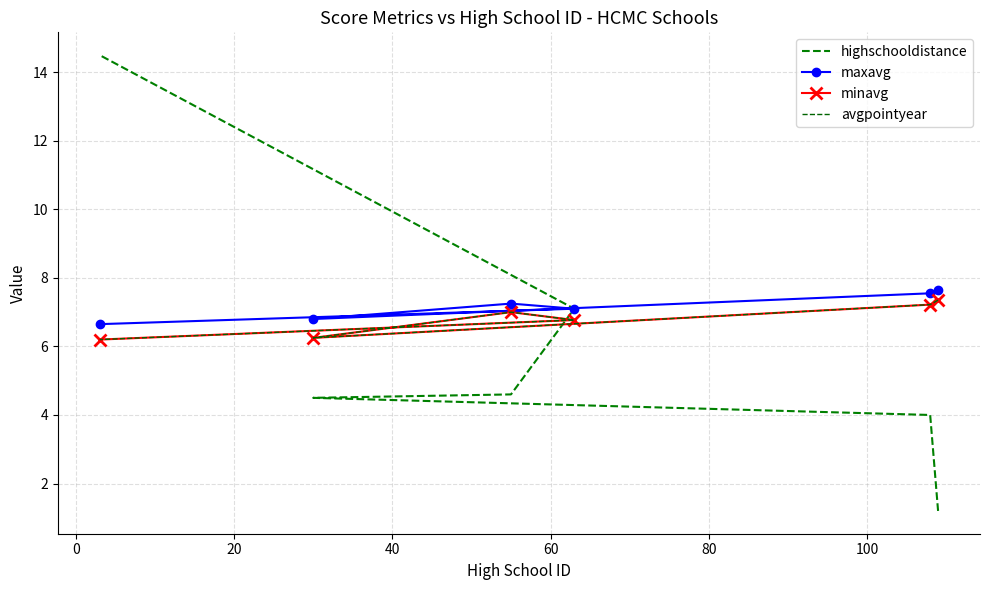

Which series changed the most between 20 and 80?

highschooldistance